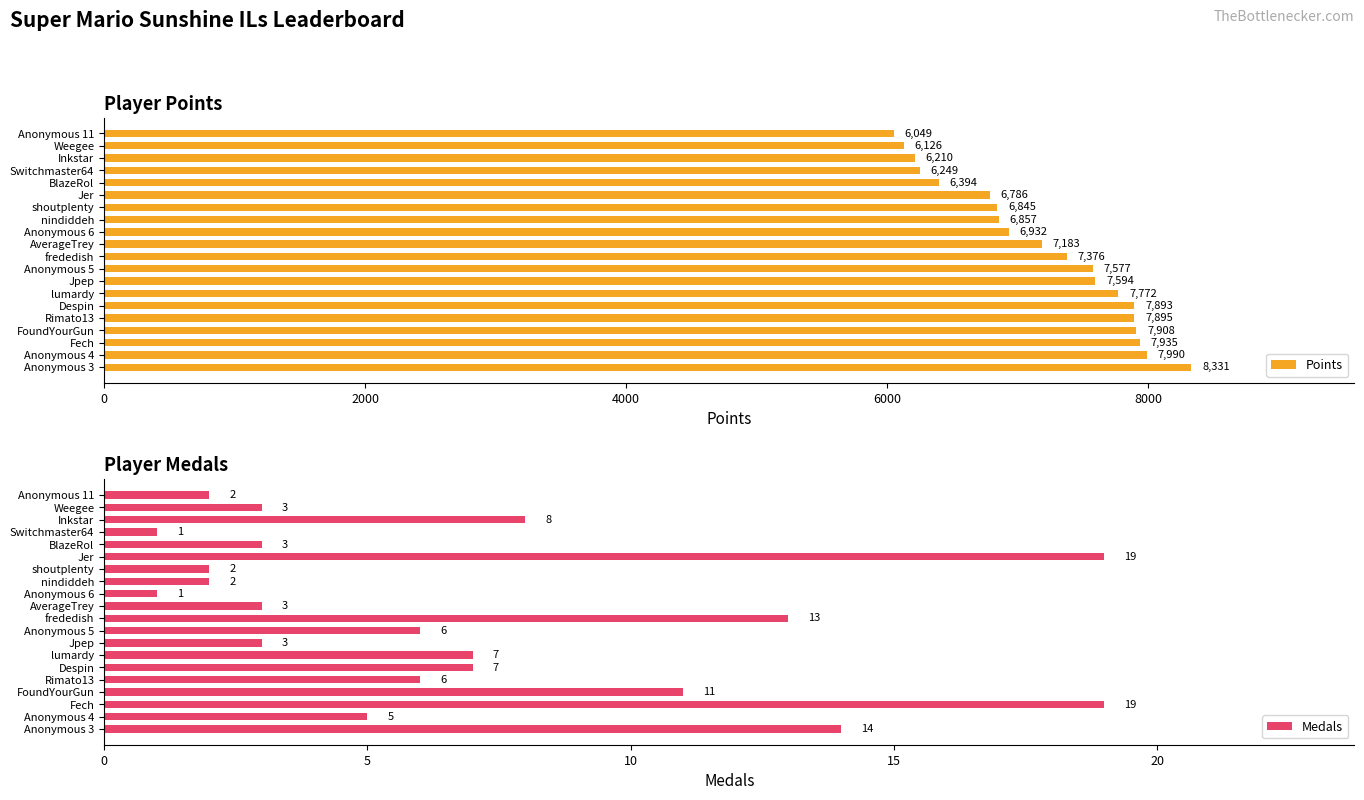

The value of Medals at Anonymous 3 is 7. True or false?

False